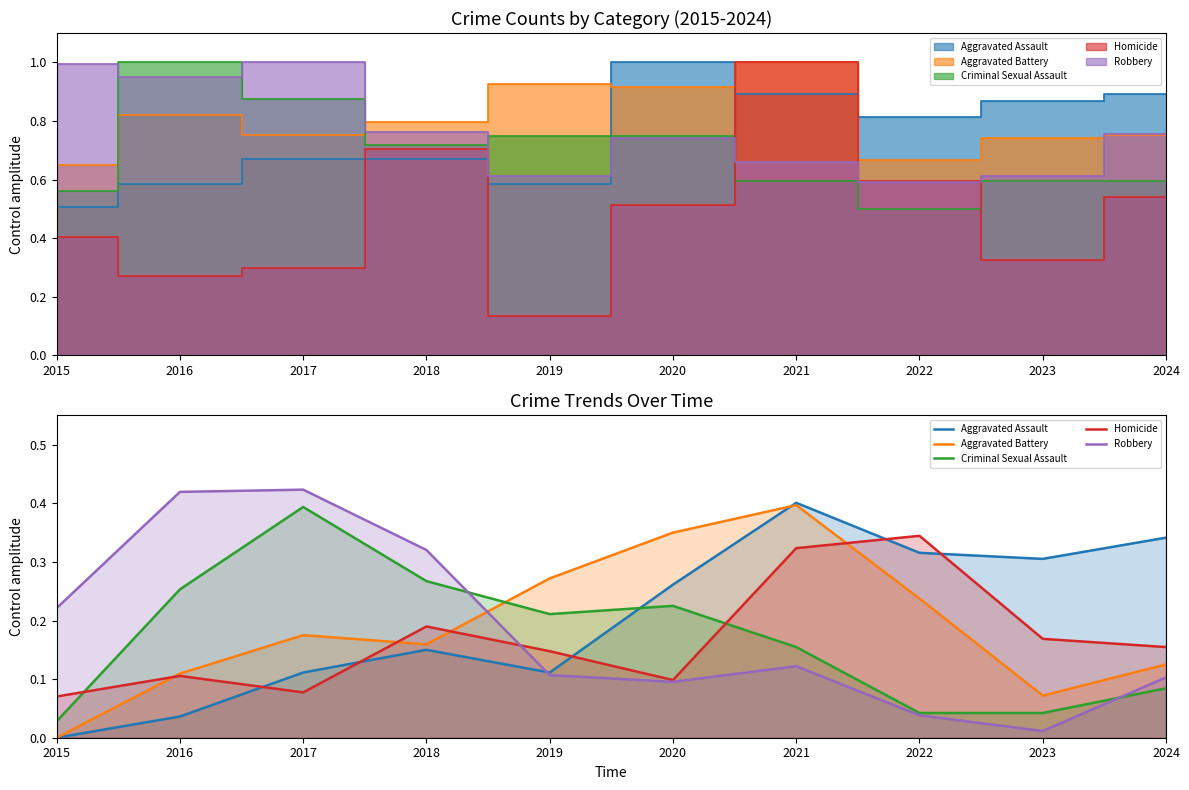

Between 2020 and 2021, which series saw the biggest shift?

Homicide